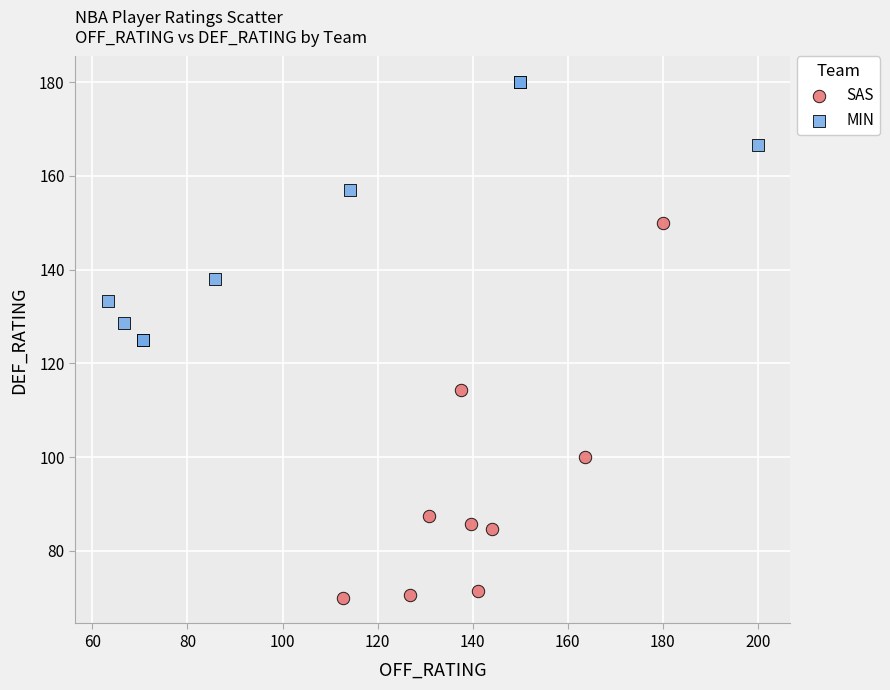

Which series contains the highest Y value?

MIN